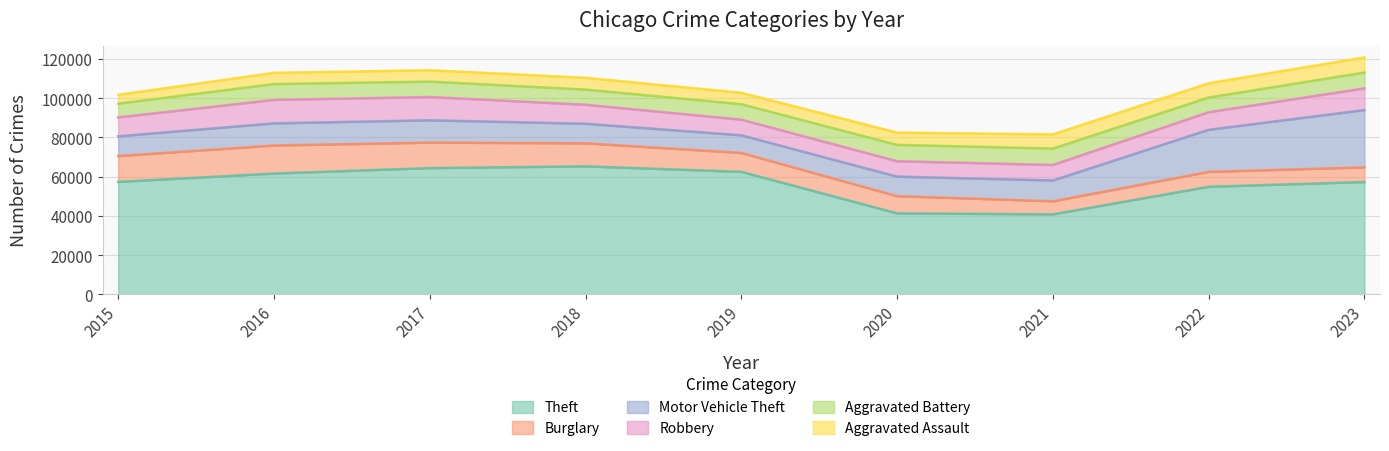

At which label does Aggravated Assault reach its minimum?

2015